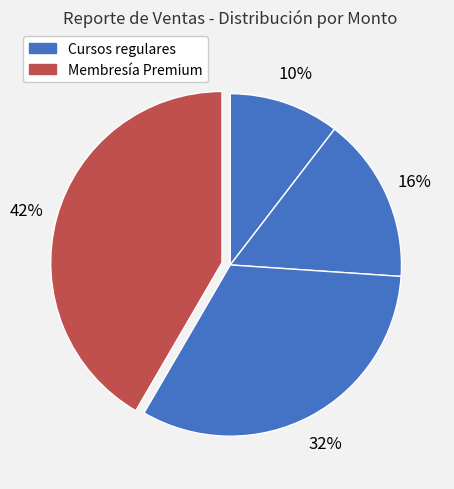

Count the number of slices in the pie.

4